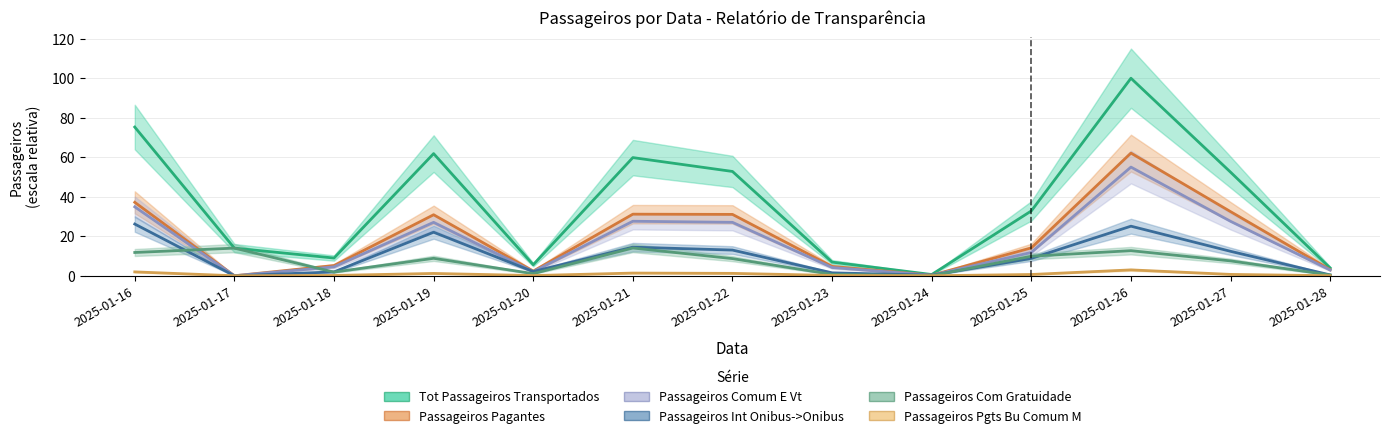

The value of Passageiros Comum E Vt at 2025-01-16 is 34.9. True or false?

True